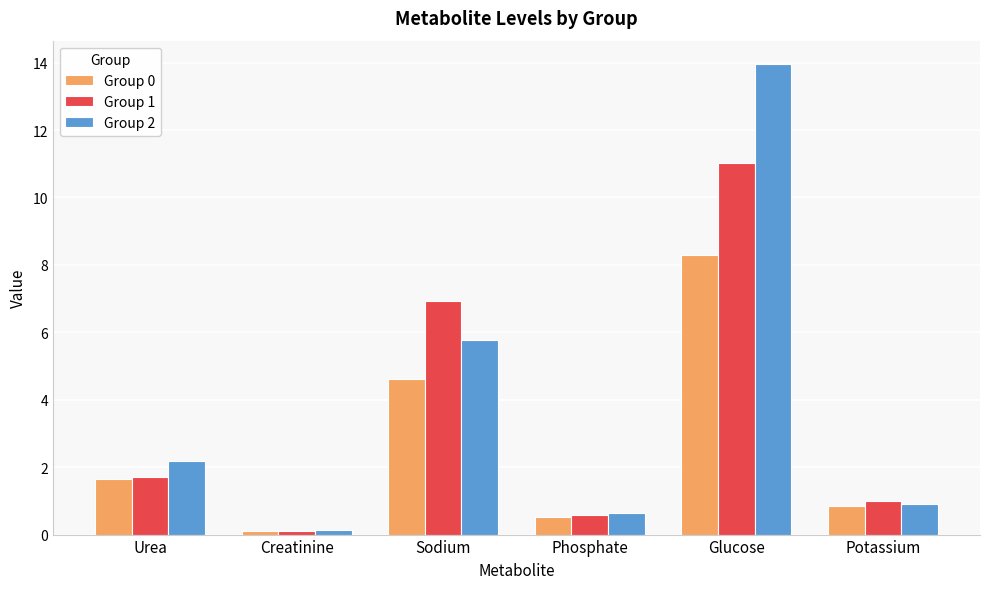

Reading left to right, what are all the values shown in this chart?

Group 0: Urea=1.6	Creatinine=0.1	Sodium=4.6	Phosphate=0.5	Glucose=8.3	Potassium=0.8
Group 1: Urea=1.7	Creatinine=0.1	Sodium=6.9	Phosphate=0.6	Glucose=11.0	Potassium=1.0
Group 2: Urea=2.2	Creatinine=0.1	Sodium=5.8	Phosphate=0.6	Glucose=14.0	Potassium=0.9